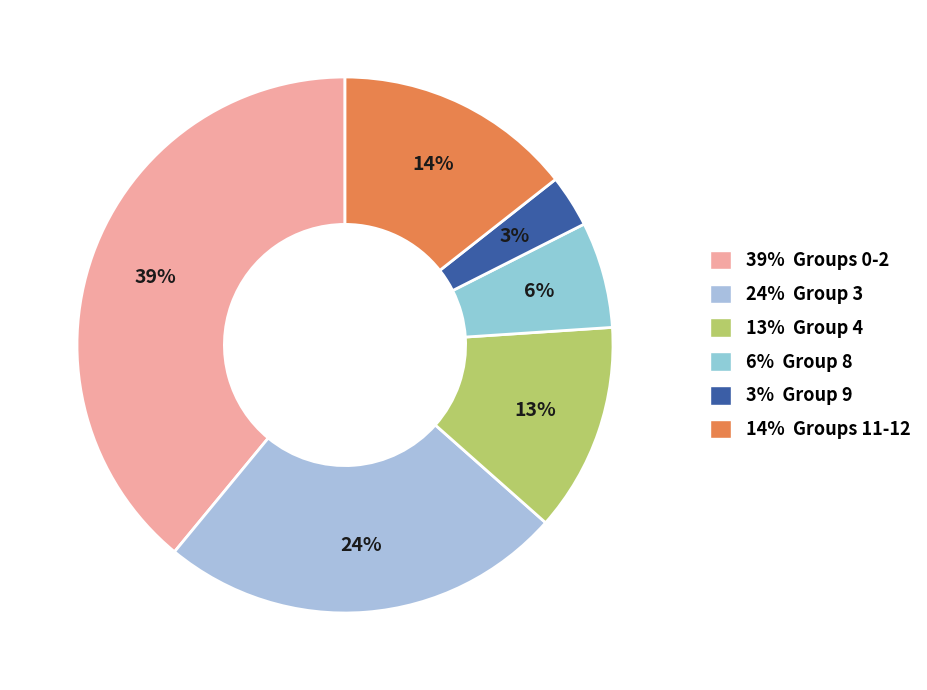

Count the number of slices in the pie.

6